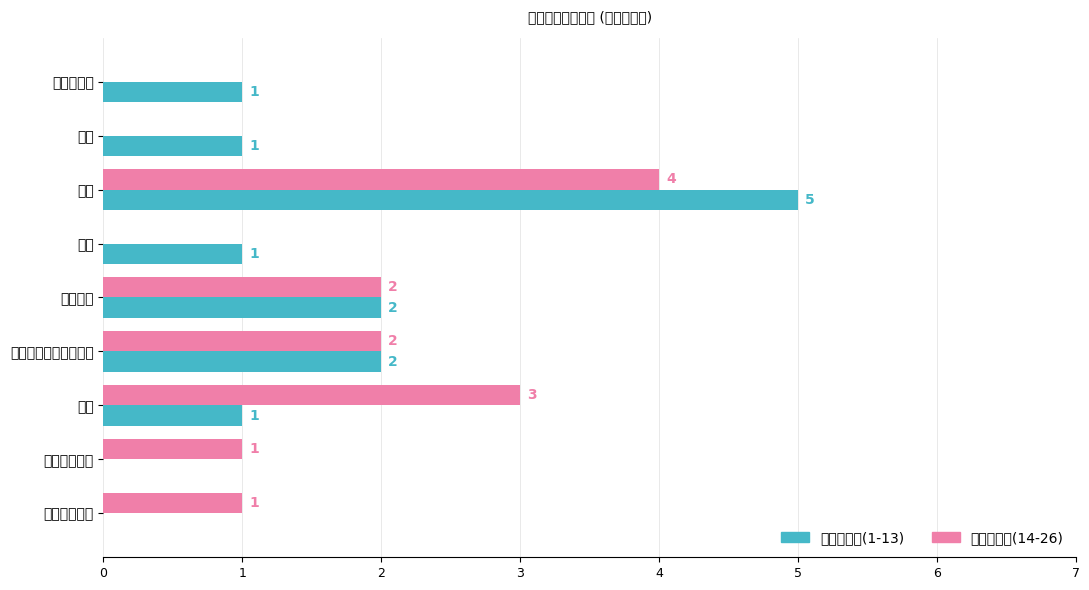

What are all the series names shown in the legend?

前半段步骤(1-13), 后半段步骤(14-26)